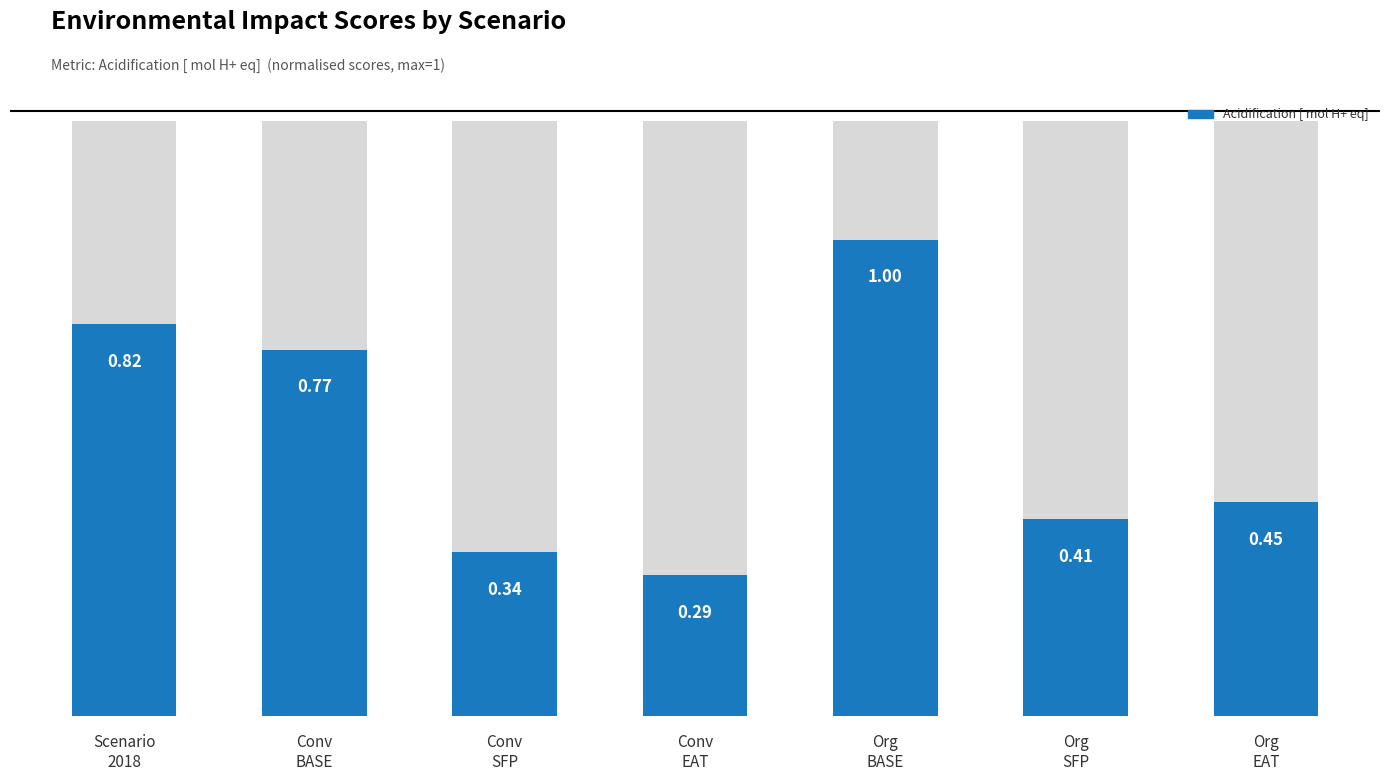

Are the bars grouped side by side (vs. stacked)?

No